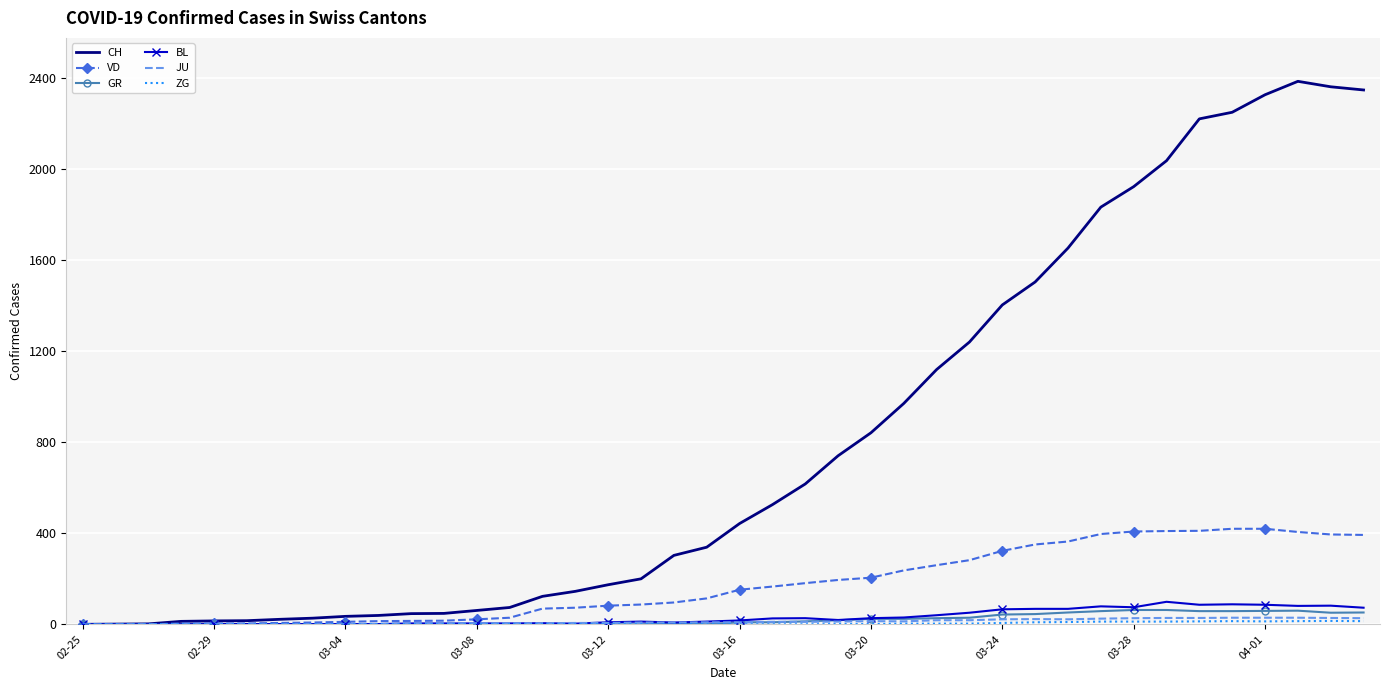

Which series has the largest range (max minus min)?

CH